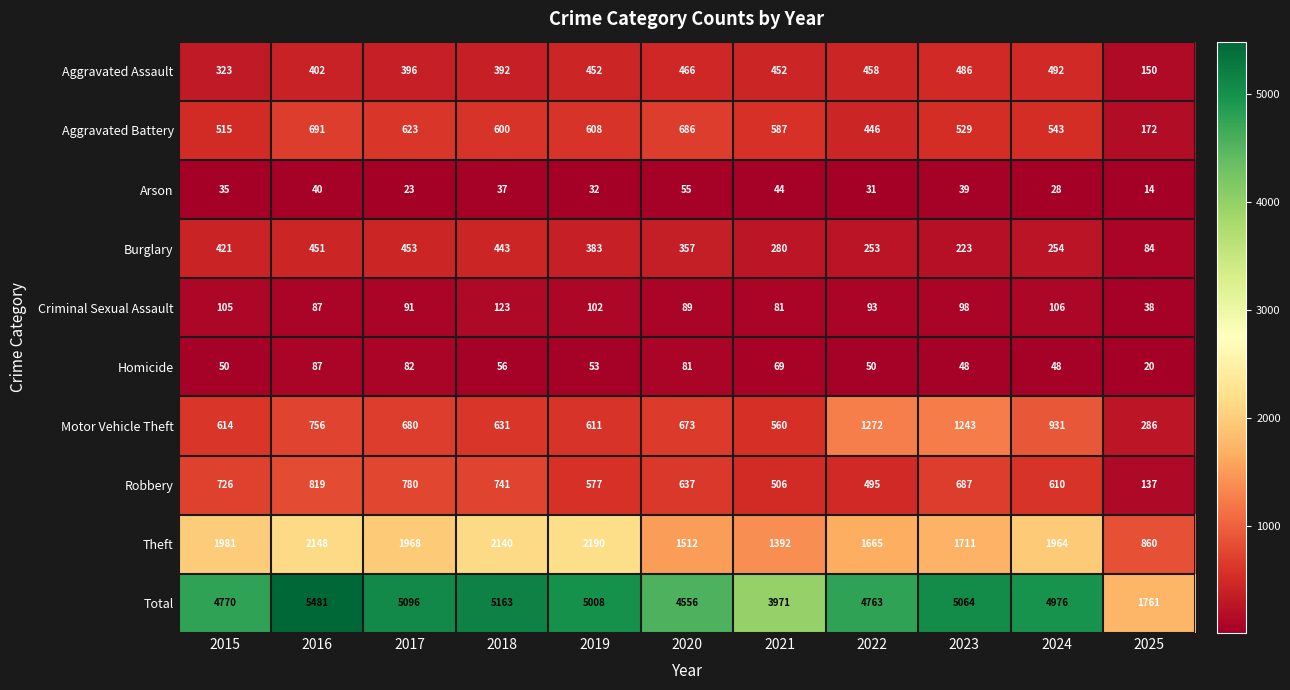

What is the sum of the Aggravated Battery values at 2022 and 2024?

989